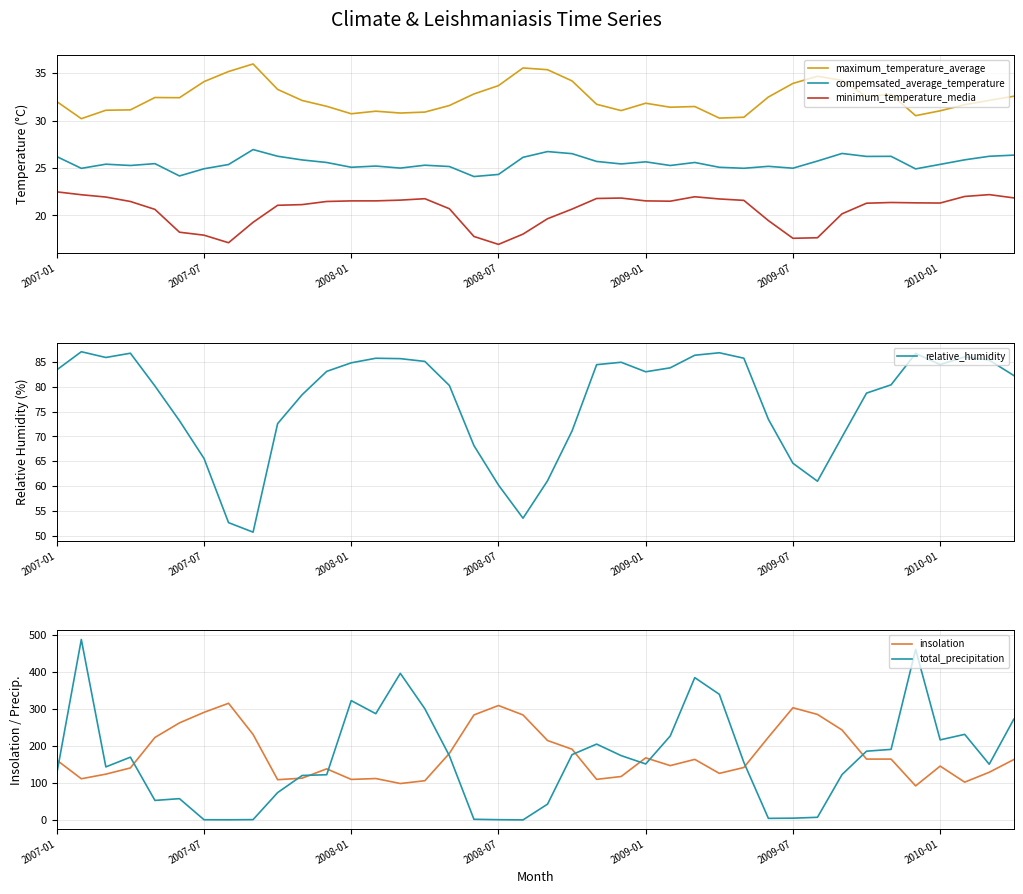

List the series in order of their peak value, lowest first.

minimum_temperature_media, compemsated_average_temperature, maximum_temperature_average, relative_humidity, insolation, total_precipitation